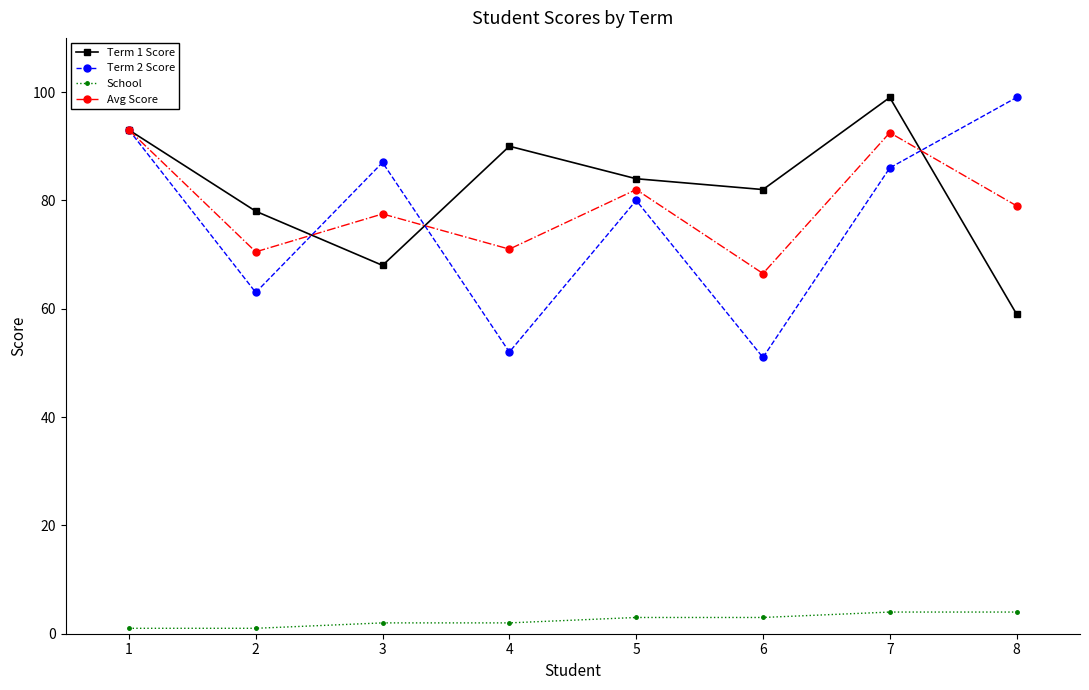

Where is the first local maximum for Term 2 Score?

3